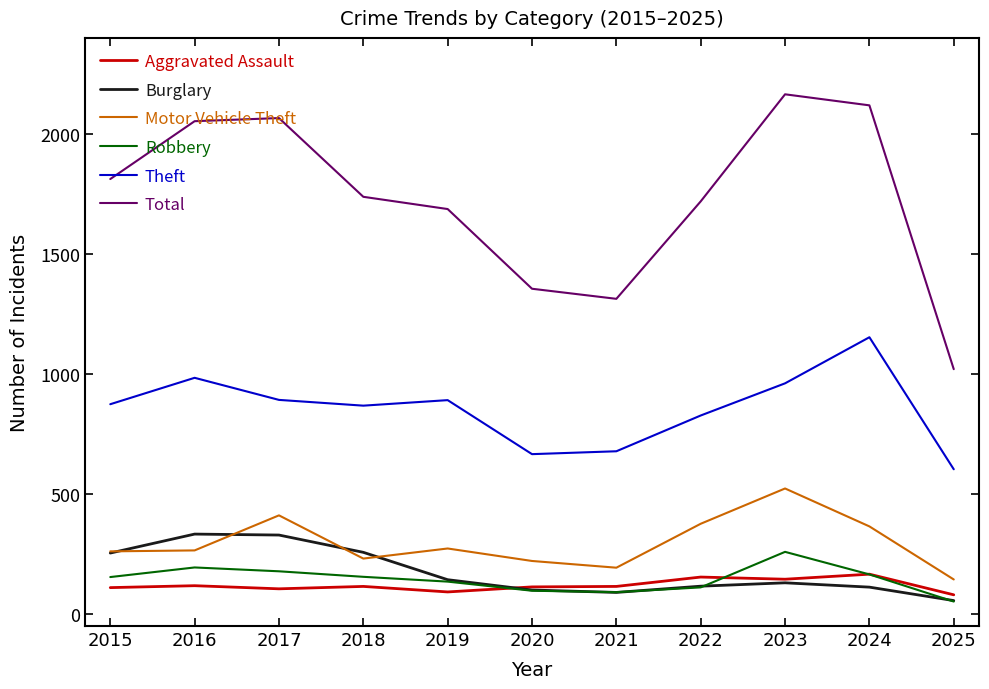

Which series has the largest range (max minus min)?

Total